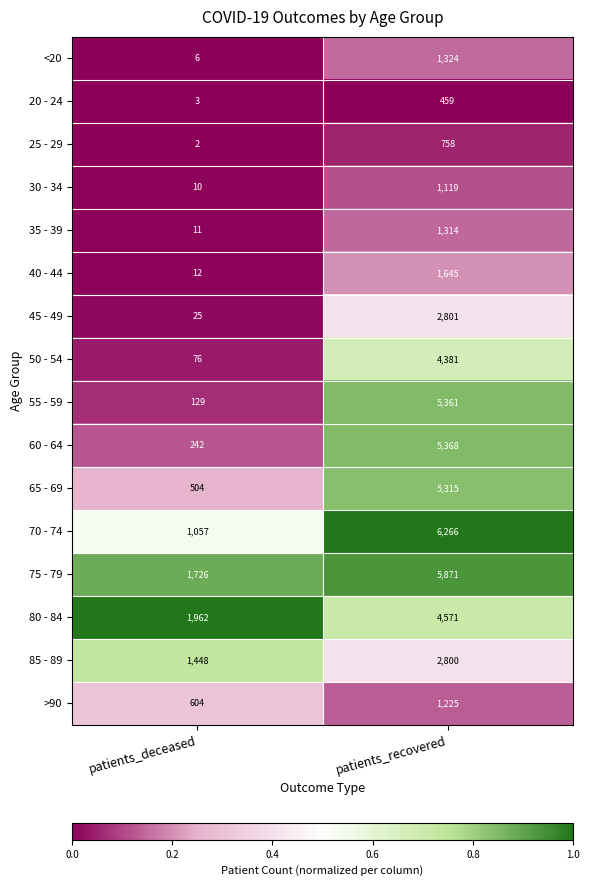

What is the total value across all series at patients_deceased?

7817